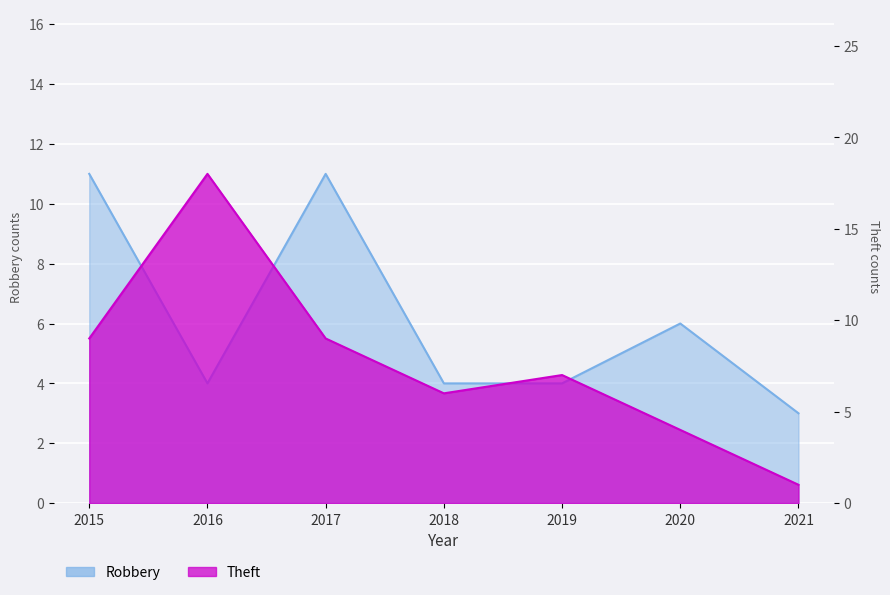

At which category does the chart reach its minimum across all series?

2021